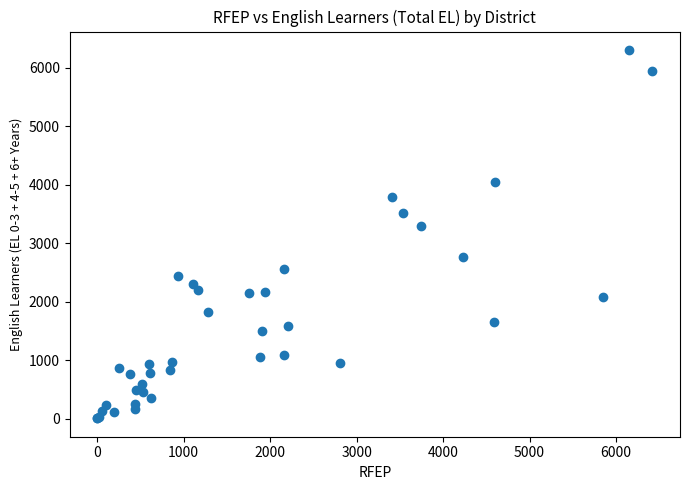

What Y value in the scatter plot is closest to 3153?

3294